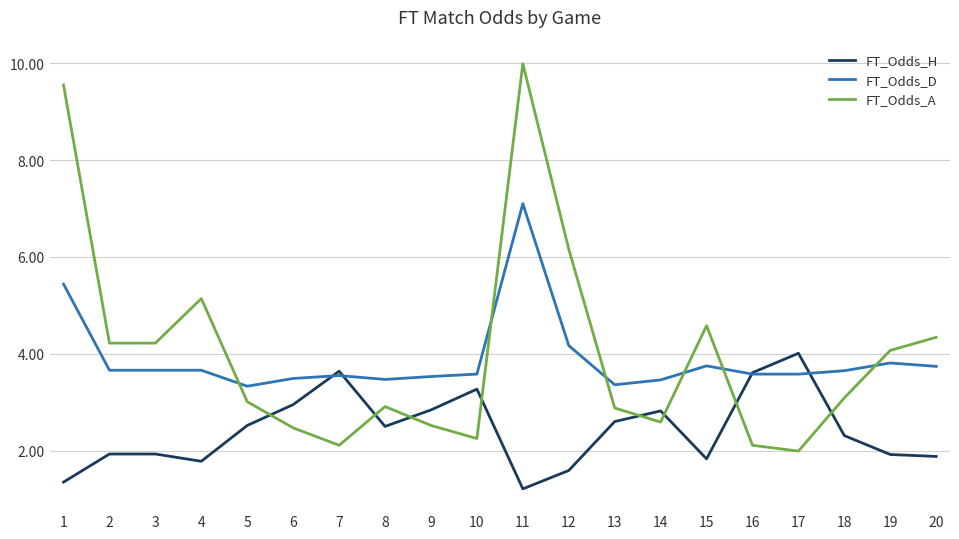

Where do FT_Odds_H and FT_Odds_D first cross each other?

6 and 7